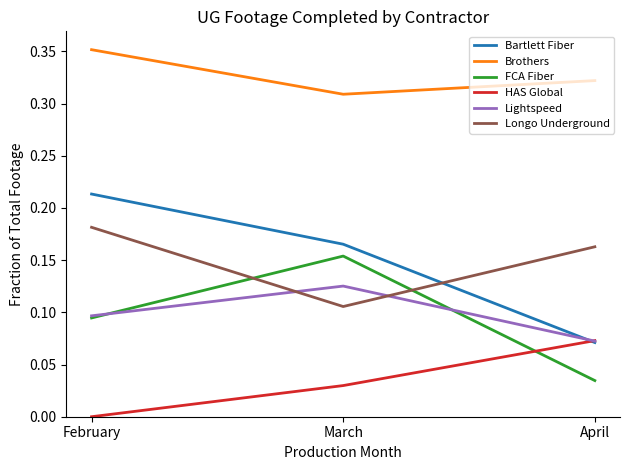

Which category has the lowest value across all series?

February